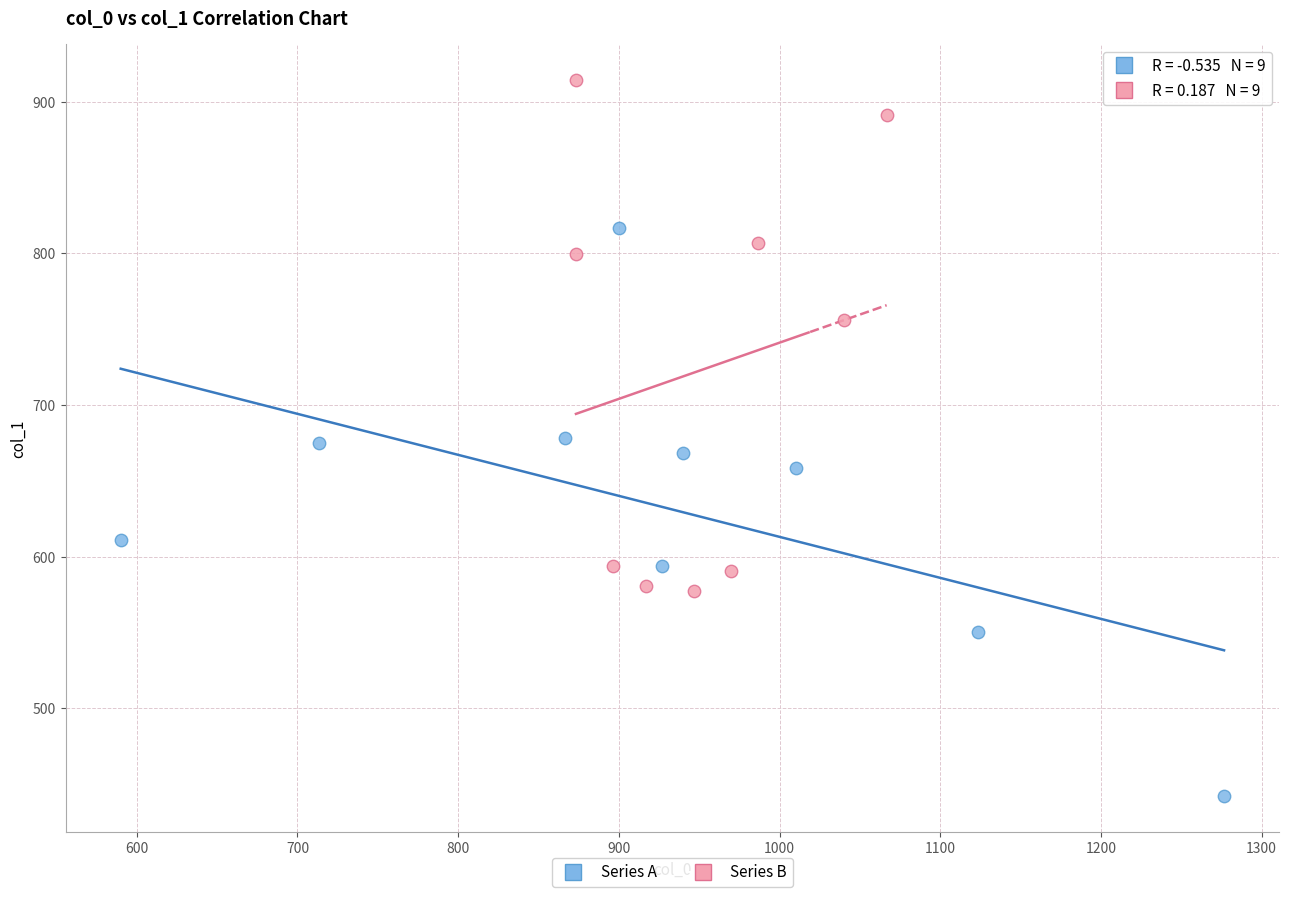

Which series reaches the maximum Y coordinate?

Series B